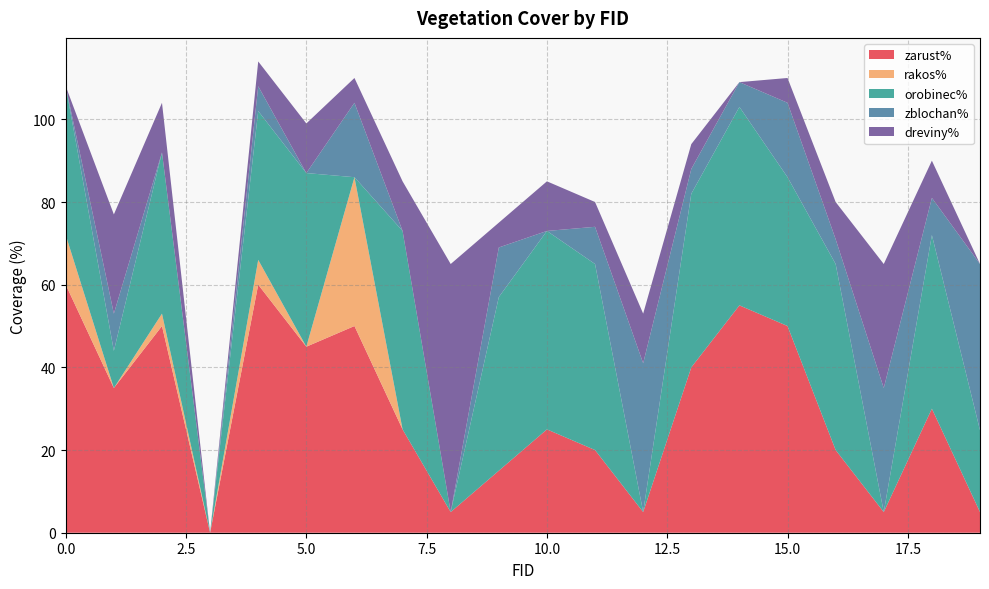

Reading left to right, what are all the values shown in this chart?

zarust%: 60.0	35.0	50.0	0.0	60.0	45.0	50.0	25.0	5.0	15.0	25.0	20.0	5.0	40.0	55.0	50.0	20.0	5.0	30.0	5.0
rakos%: 12.0	0.0	3.0	0.0	6.0	0.0	36.0	0.0	0.0	0.0	0.0	0.0	0.0	0.0	0.0	0.0	0.0	0.0	0.0	0.0
orobinec%: 36.0	9.0	39.0	0.0	36.0	42.0	0.0	48.0	0.0	42.0	48.0	45.0	0.0	42.0	48.0	36.0	45.0	0.0	42.0	19.8
zblochan%: 0.0	9.0	0.0	0.0	6.0	0.0	18.0	0.0	0.0	12.0	0.0	9.0	36.0	6.0	6.0	18.0	6.0	30.0	9.0	40.2
dreviny%: 0.0	24.0	12.0	0.0	6.0	12.0	6.0	12.0	60.0	6.0	12.0	6.0	12.0	6.0	0.0	6.0	9.0	30.0	9.0	0.0